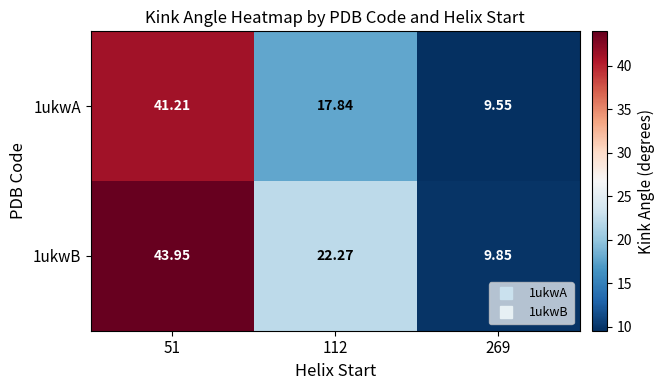

At 269, list the series in order from smallest to largest.

1ukwA, 1ukwB